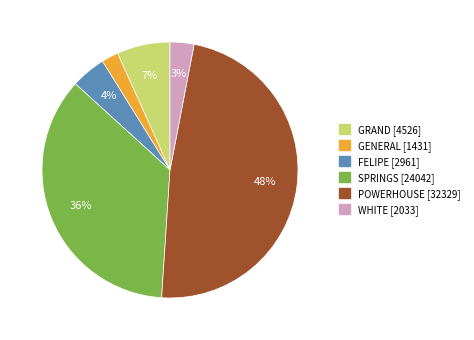

True or false: POWERHOUSE accounts for 48% of the total.

True